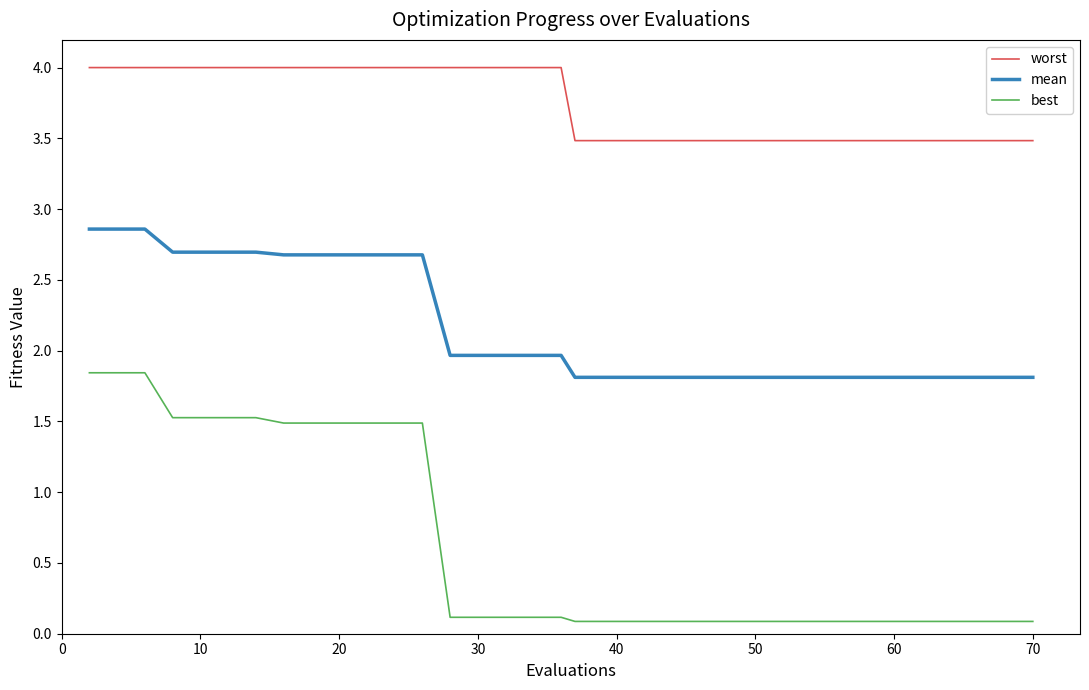

Which series has the largest total across all categories?

worst